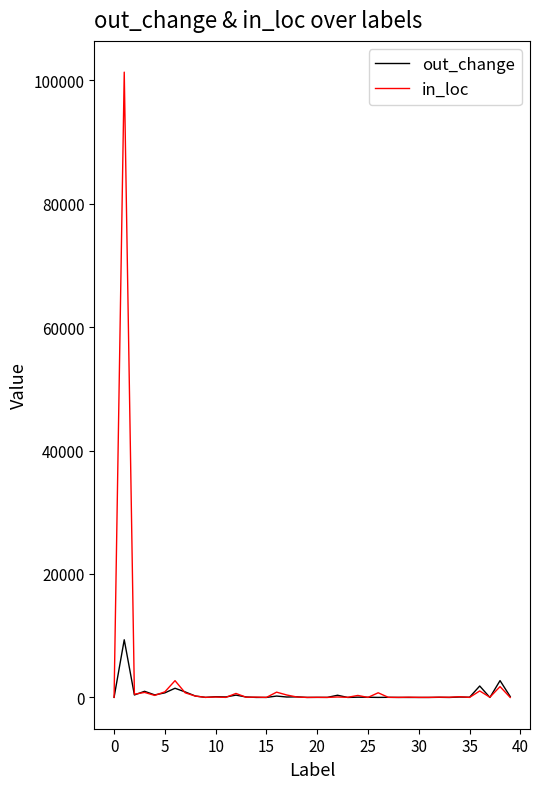

Which series has the widest spread of values?

in_loc